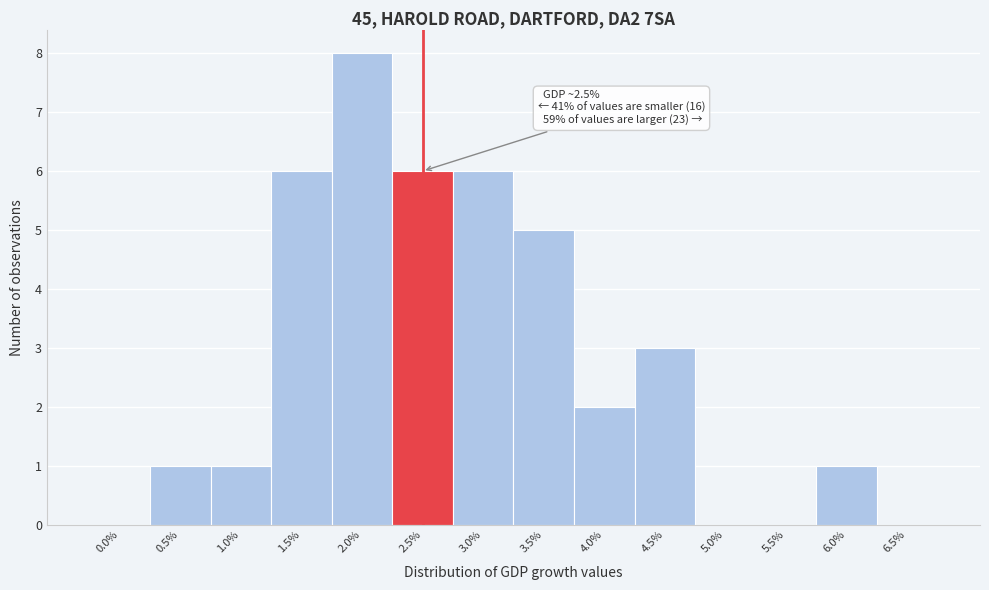

Reading left to right, what are all the values shown in this chart?

0.0%=0	0.5%=1	1.0%=1	1.5%=6	2.0%=8	2.5%=6	3.0%=6	3.5%=5	4.0%=2	4.5%=3	5.0%=0	5.5%=0	6.0%=1	6.5%=0